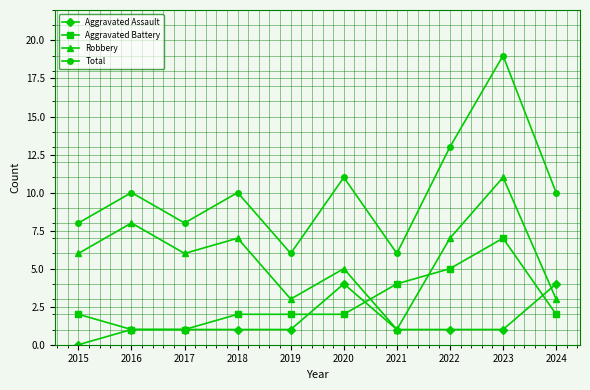

Which series changed the most between 2019 and 2020?

Total